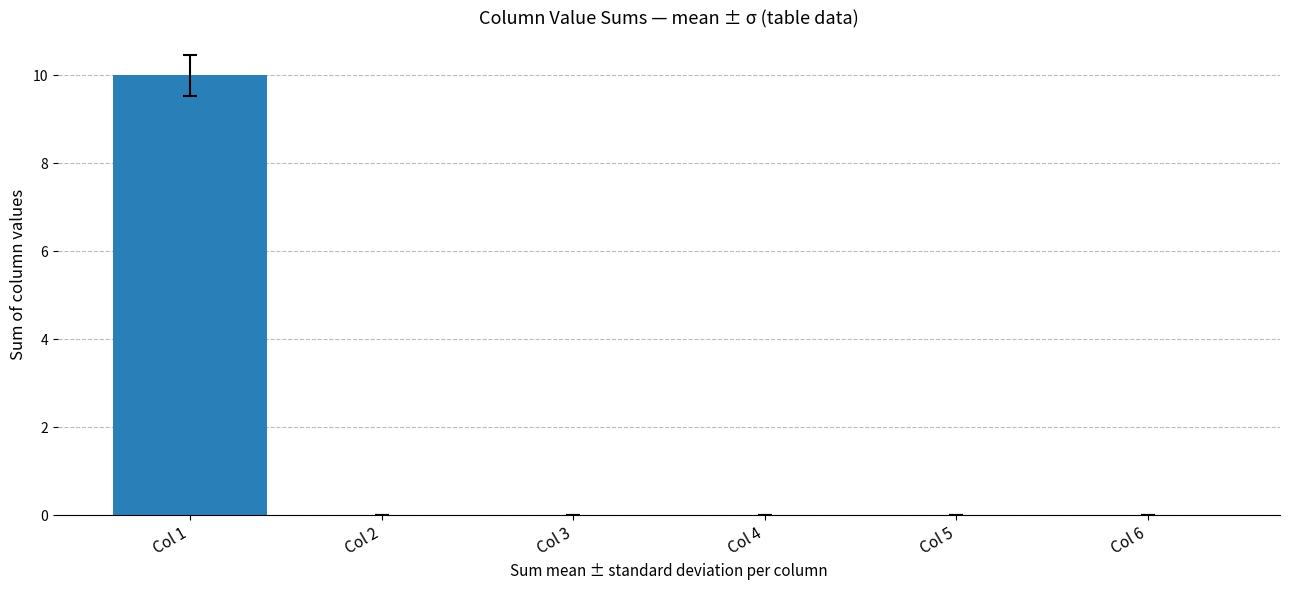

The value at Col 1 is 10. True or false?

True